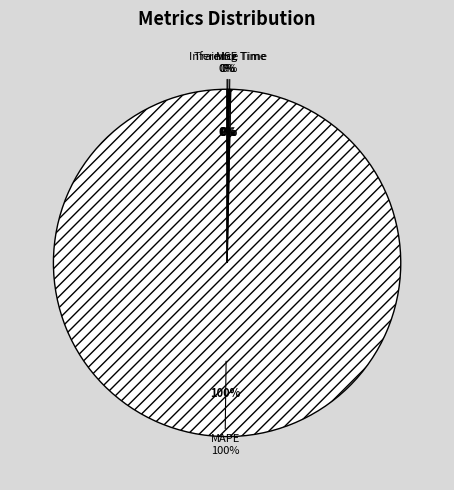

What portion of the pie excludes Training Time?

99.8%